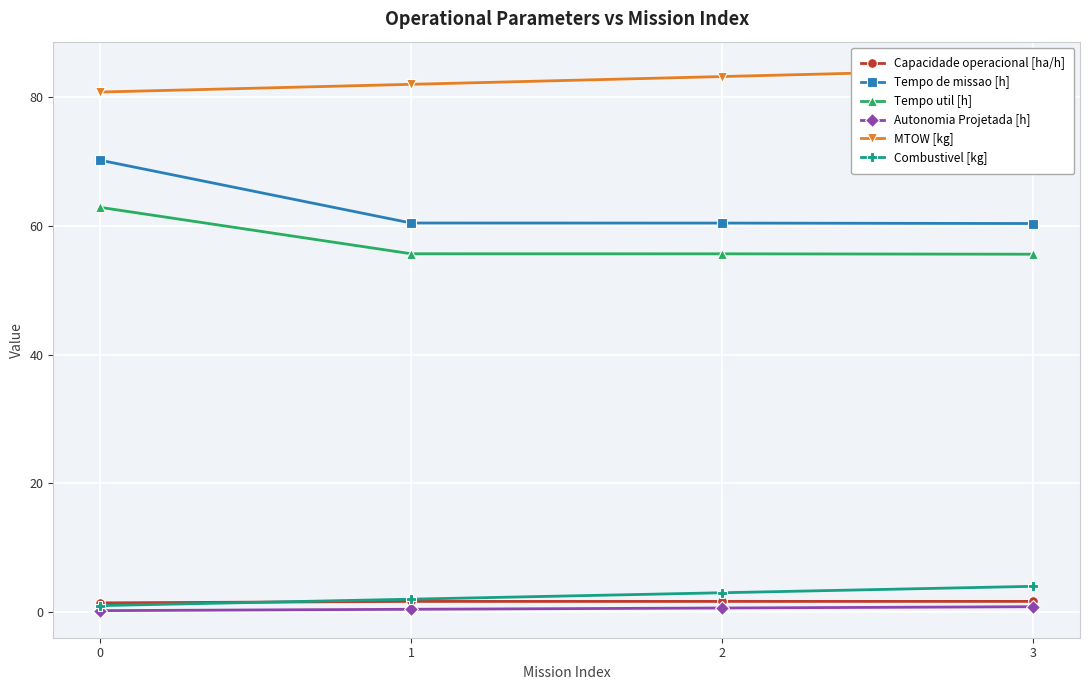

True or false: Capacidade operacional [ha/h] has more than 0 points higher than both neighbors.

False